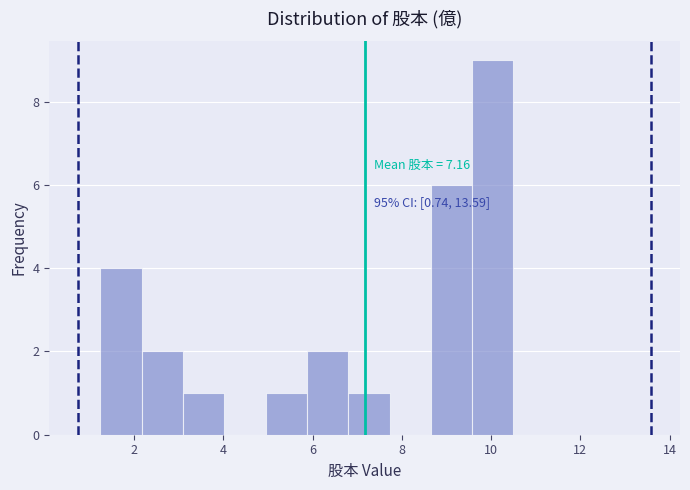

Which range on the x-axis has the tallest bar?

9.6 to 10.6